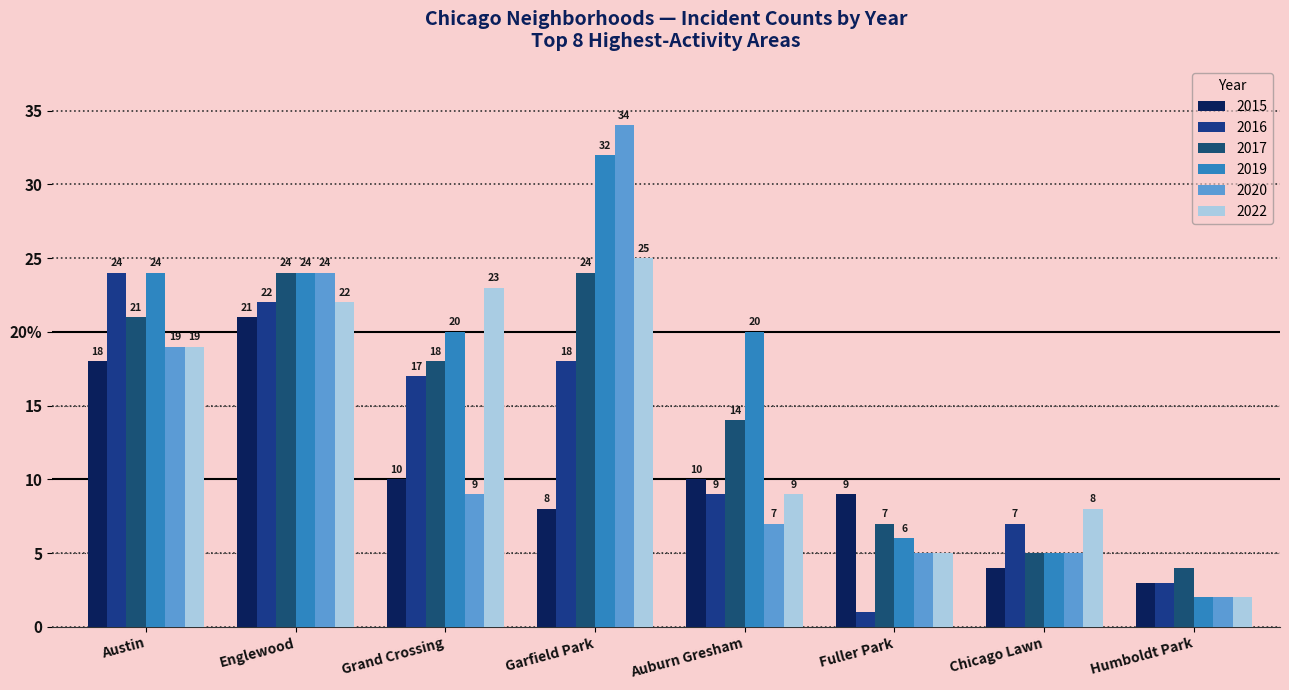

Are the bars horizontal?

No